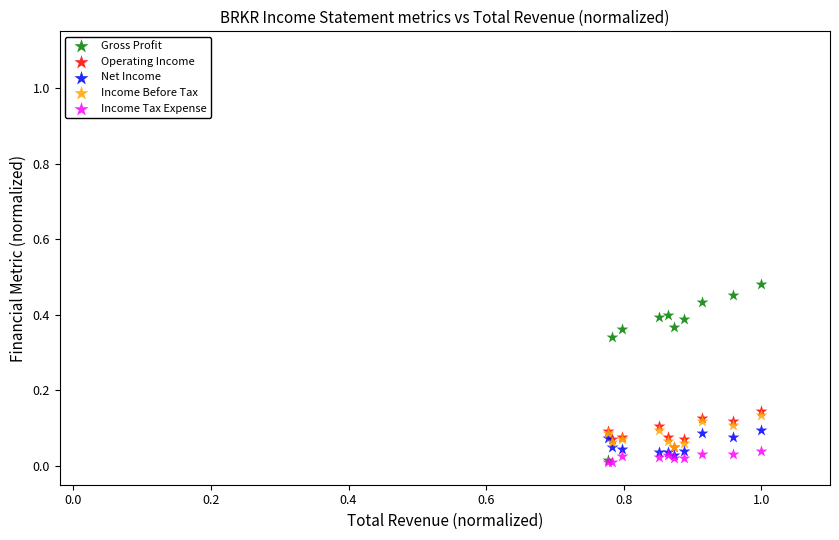

What are all the series names shown in the legend?

Gross Profit, Operating Income, Net Income, Income Before Tax, Income Tax Expense